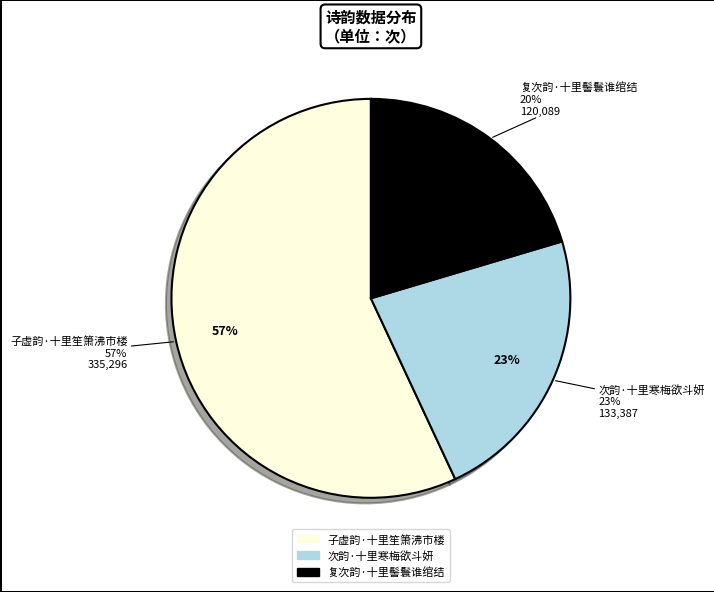

To the nearest percent, what is the difference between the largest and smallest slice percentages?

37%